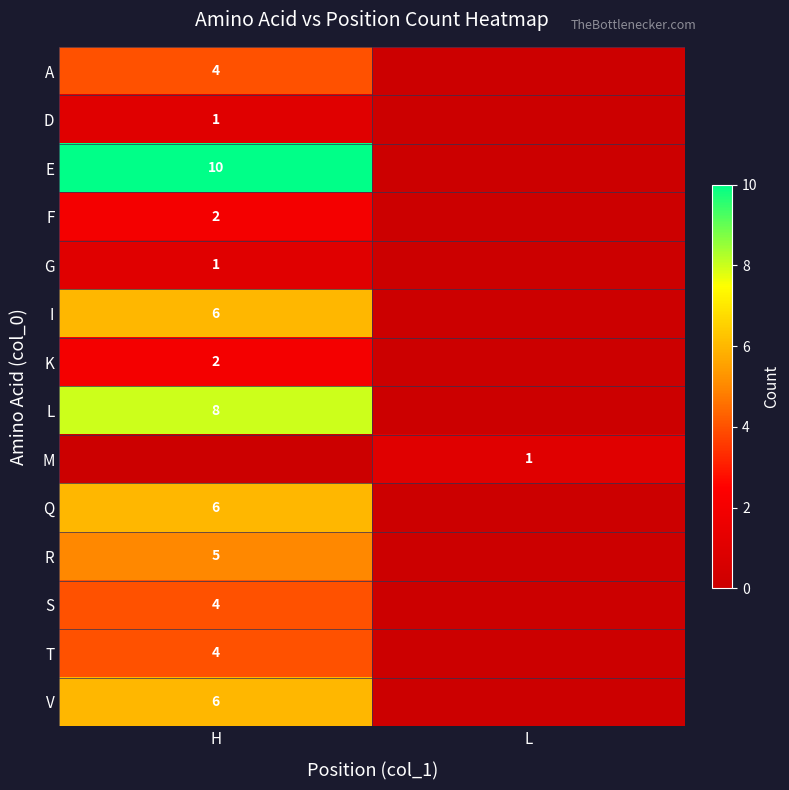

Is the value of R at H greater than the value of K at H?

Yes